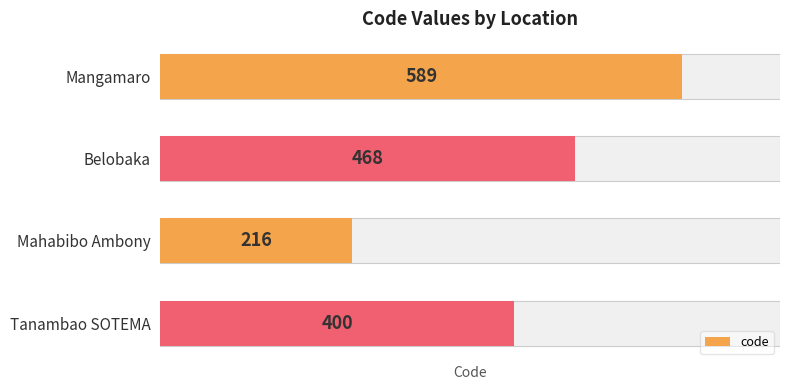

Reading right to left, what are all the values shown in this chart?

400	216	468	589